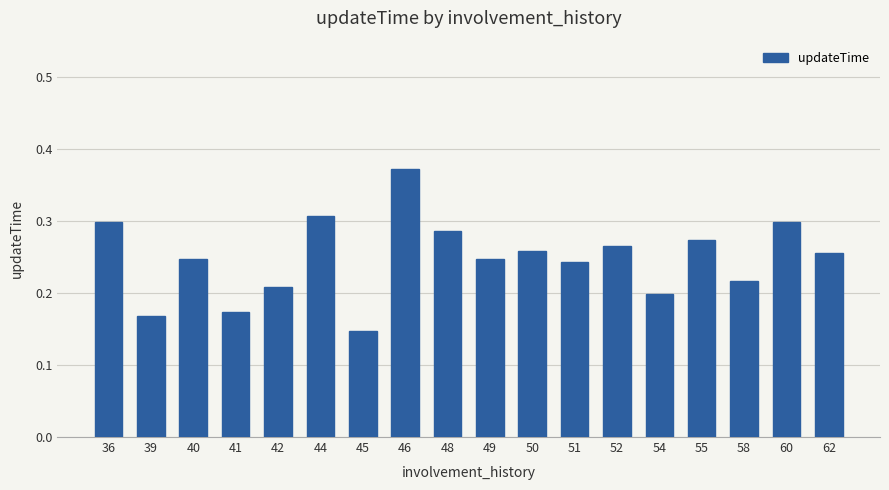

What is the sum of the values at 42 and 40?

0.5